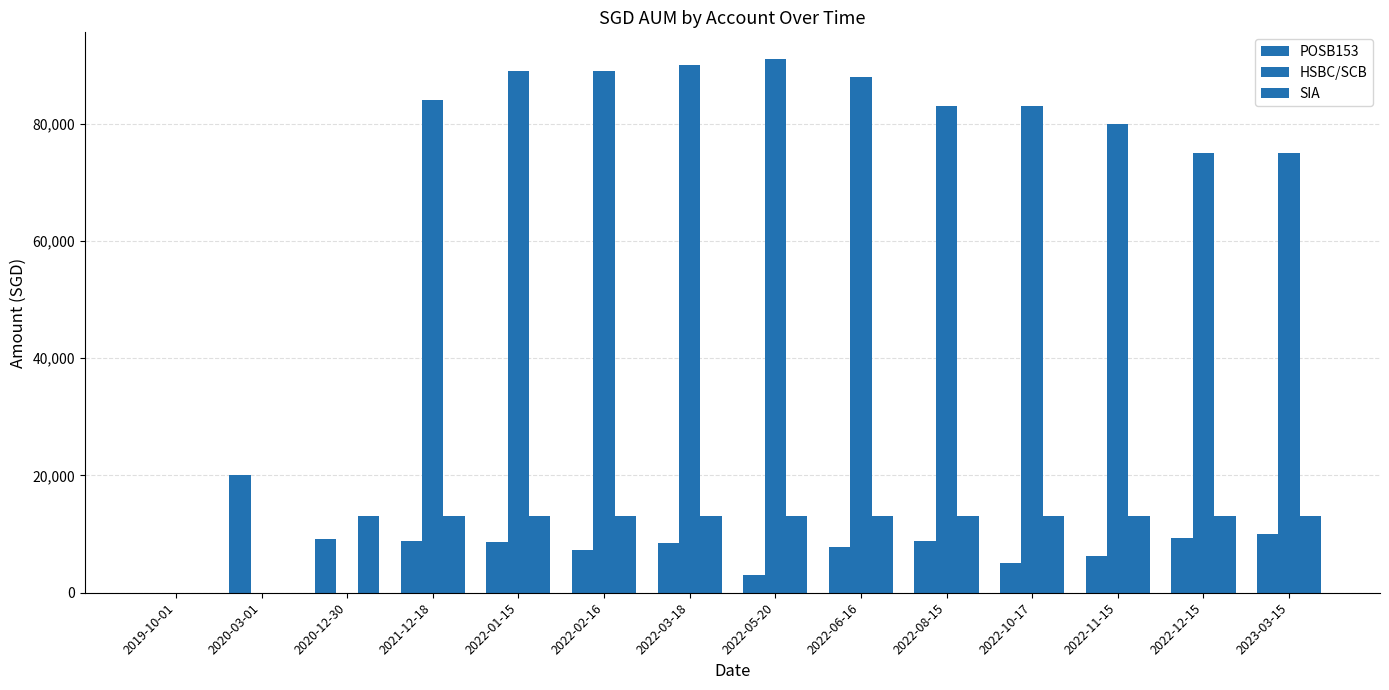

How many data points in SIA are above 13108?

12